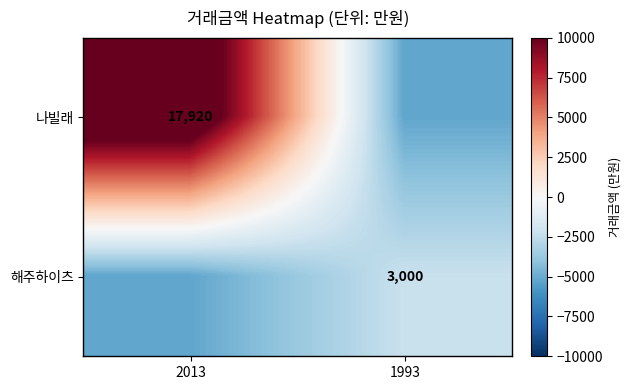

At how many categories does at least one series exceed 2179?

1